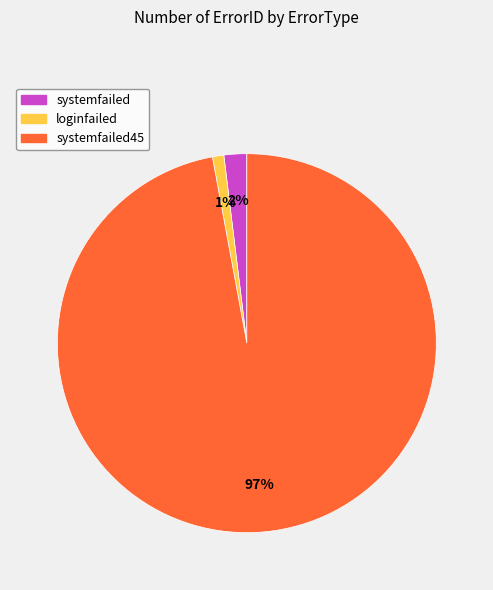

Which slice is the largest?

systemfailed45